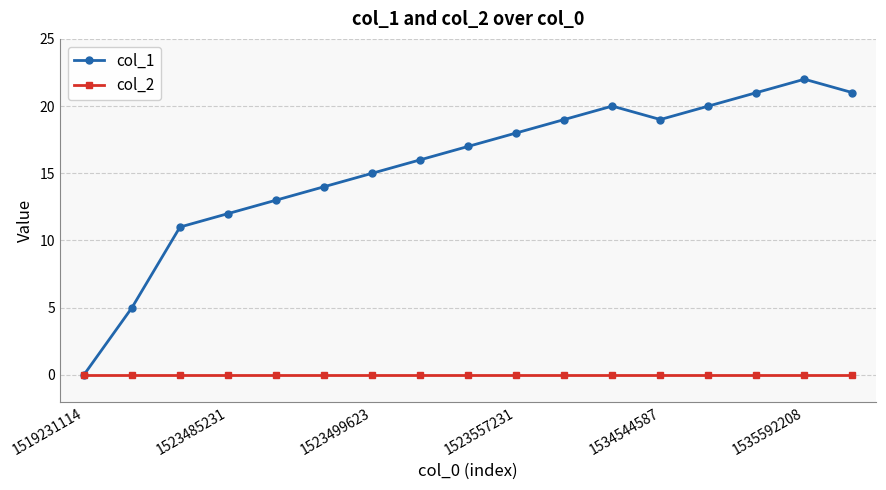

Rank the series by their average value, from lowest to highest.

col_2, col_1